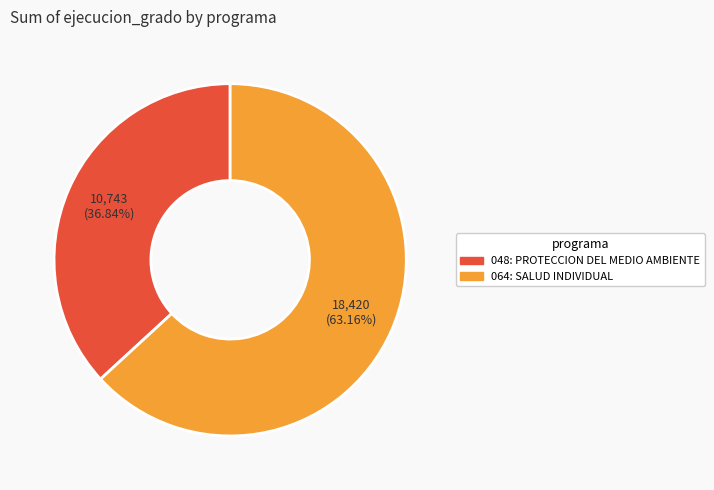

What is the ratio of the value at 064: SALUD INDIVIDUAL to the value at 048: PROTECCION DEL MEDIO AMBIENTE?

1.7